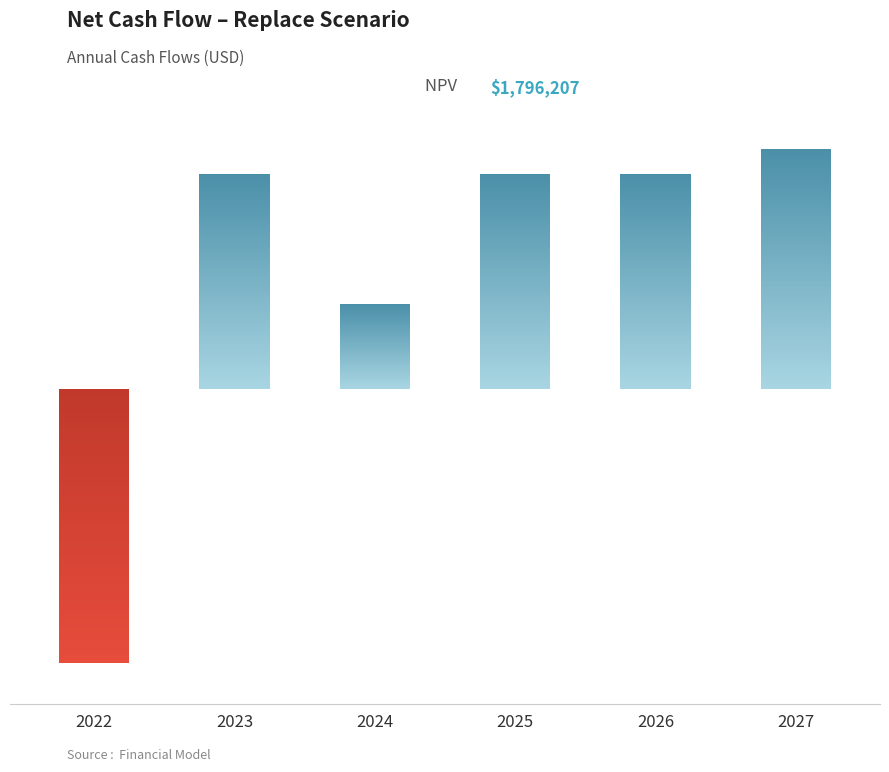

The chart shows a value of 1454826 at 2026. True or false?

False